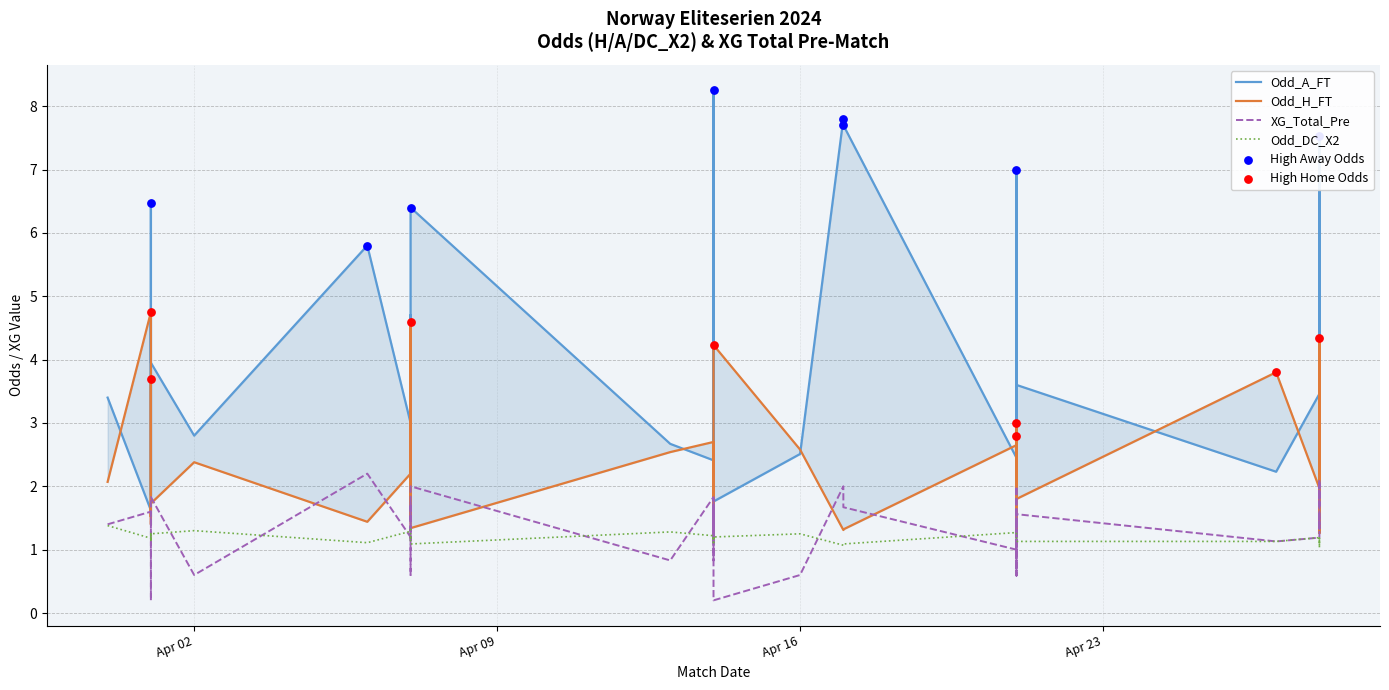

Which series has the largest Y range (max minus min)?

Odd_A_FT